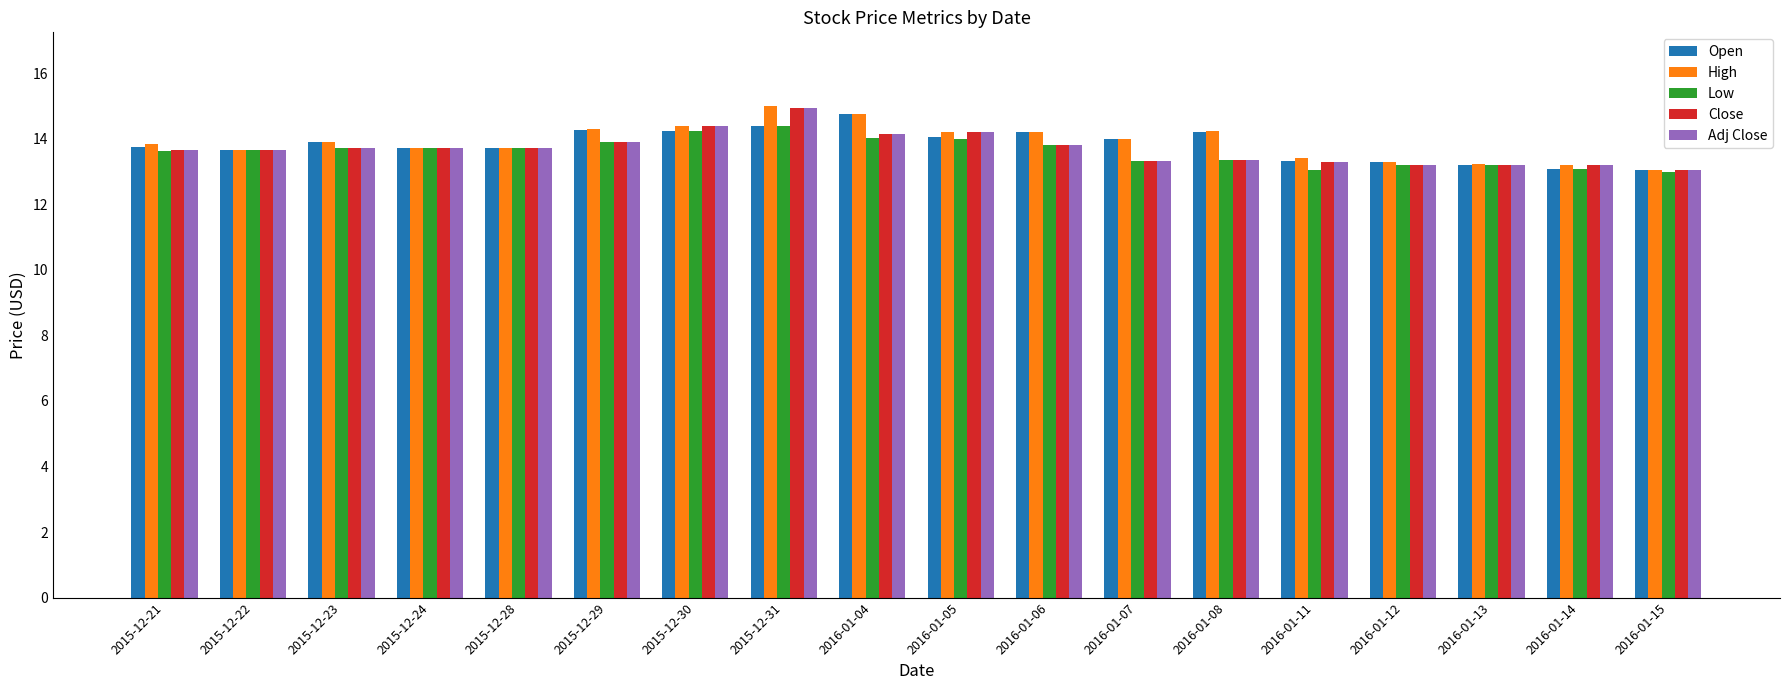

What is the total value across all series at 2015-12-30?

71.7